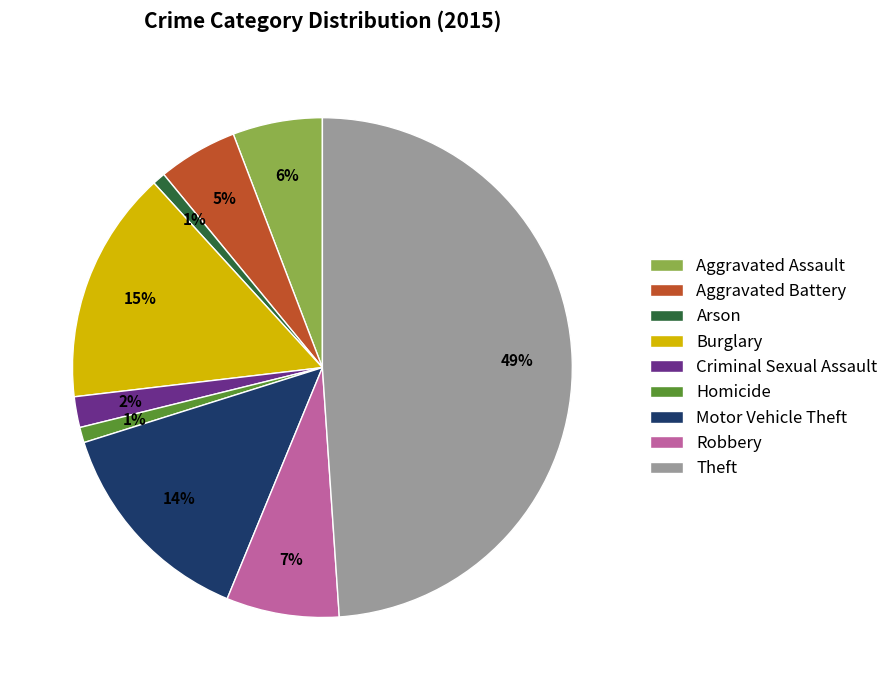

How many slices are in this pie chart?

9